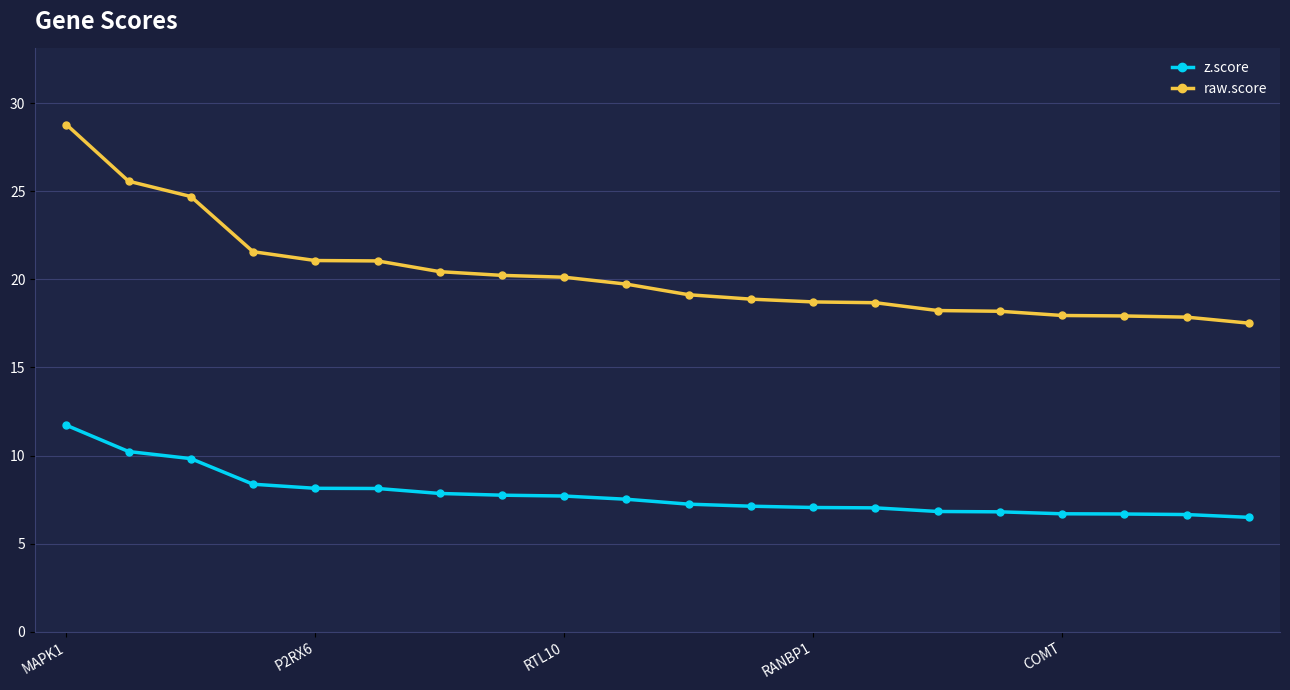

What is the smallest value displayed?

6.5